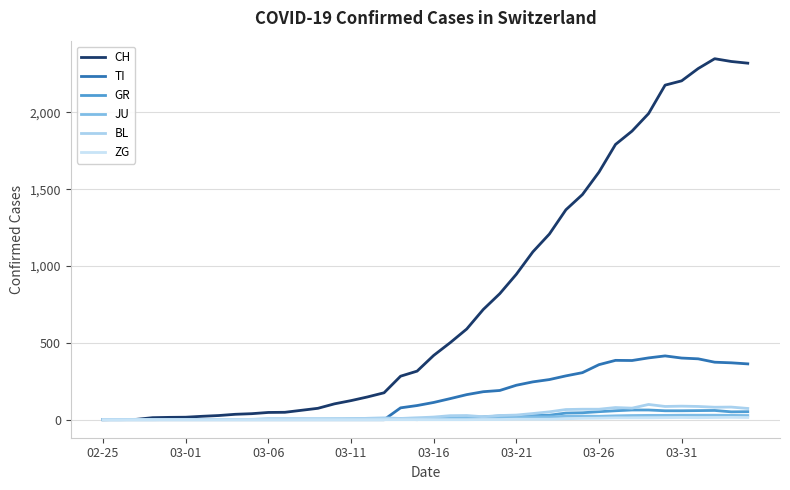

After their last crossing, which series has the higher values: BL or JU?

BL